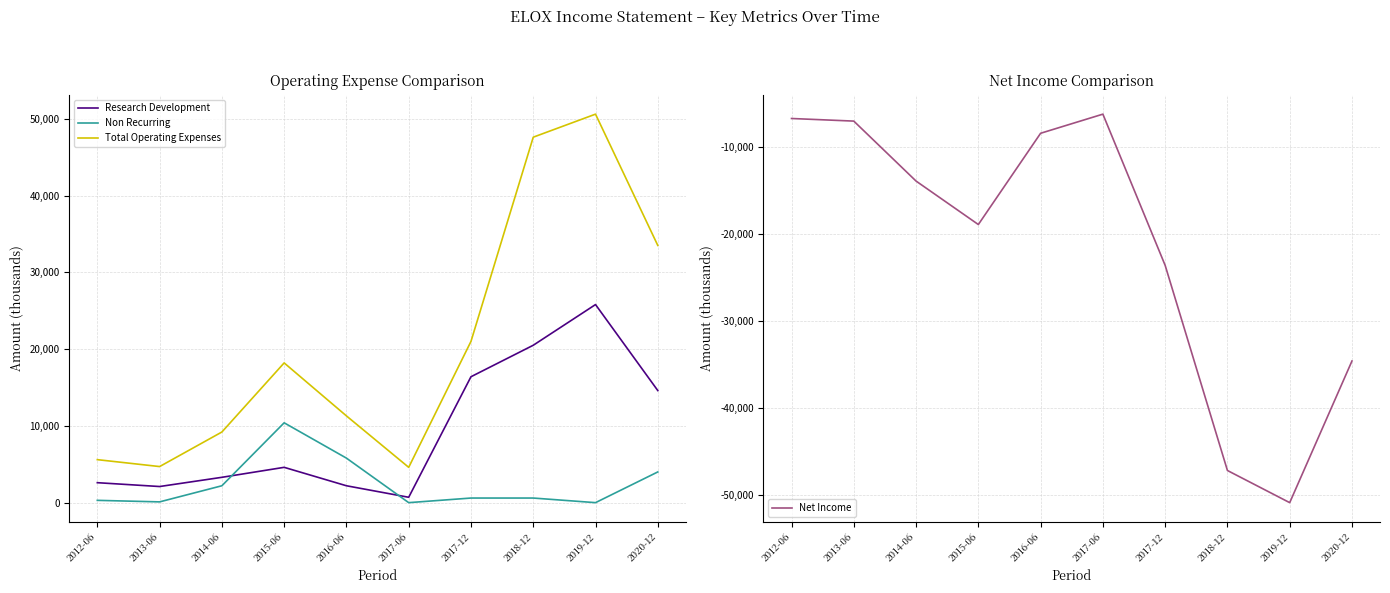

Reading right to left, list all the values displayed in this chart.

Research Development: 14600	25800	20500	16400	700	2200	4600	3300	2100	2600
Non Recurring: 4000	0	600	600	0	5800	10400	2200	100	300
Total Operating Expenses: 33500	50600	47600	21000	4600	11300	18200	9200	4700	5600
Net Income: -34600	-50900	-47200	-23600	-6200	-8400	-18900	-13900	-7000	-6700